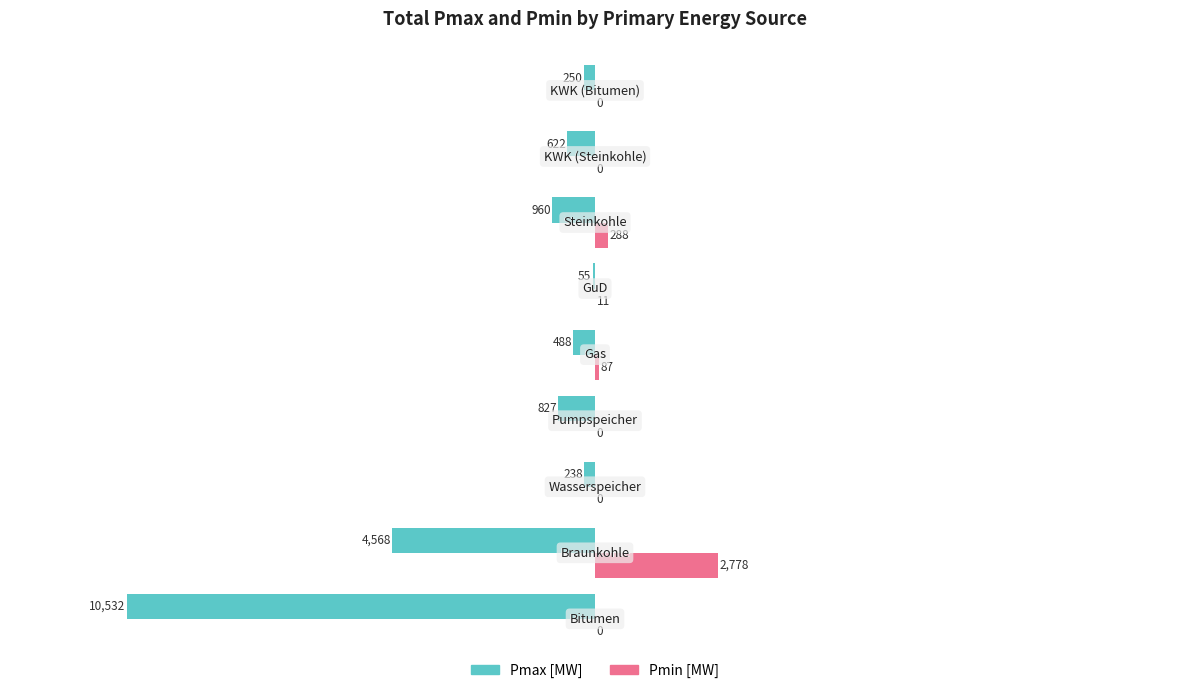

Which series has the largest total across all categories?

Pmin [MW]